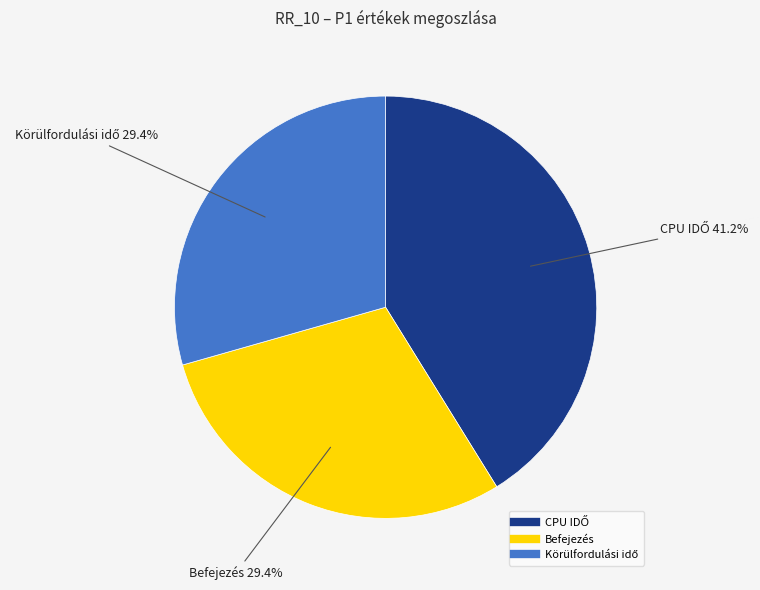

Does any single category account for the majority?

No